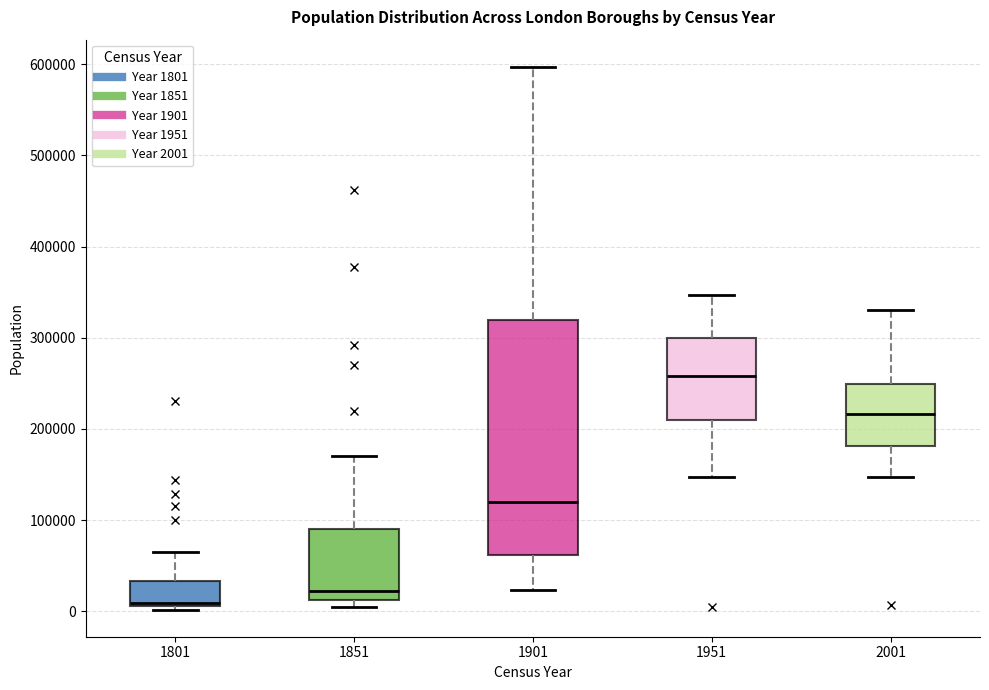

Reading left to right, transcribe this box plot: for each box, give where its median line is, the range the box spans, and where its two whiskers end, as read against the y-axis. The values are not printed on the chart, so give them approximately, as read against the axis.

1801: median 10000, box 10000 to 30000, whiskers 0 to 70000
1851: median 20000, box 10000 to 90000, whiskers 10000 (just below the box's lower edge) to 170000
1901: median 120000, box 60000 to 320000, whiskers 20000 to 600000
1951: median 260000, box 210000 to 300000, whiskers 150000 to 350000
2001: median 220000, box 180000 to 250000, whiskers 150000 to 330000